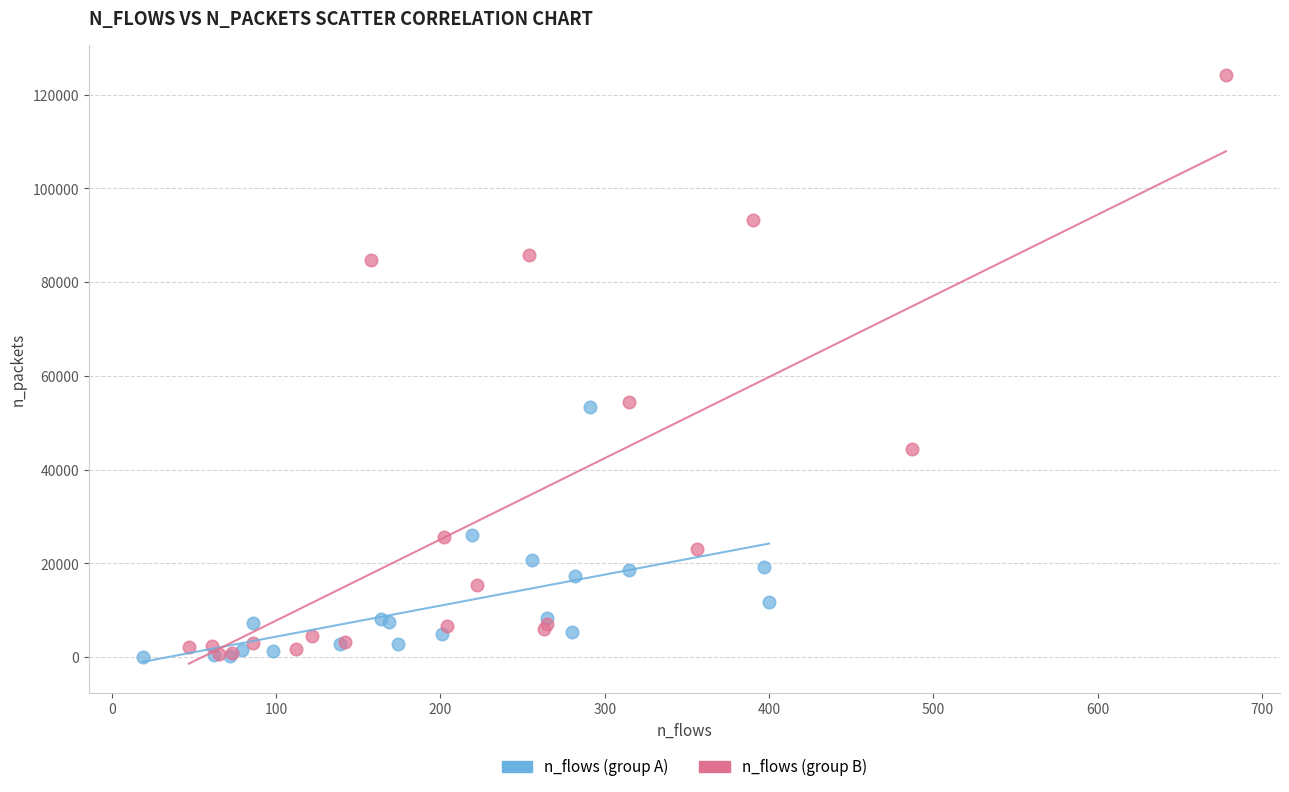

Which series has the widest spread of Y values?

n_flows (group B)